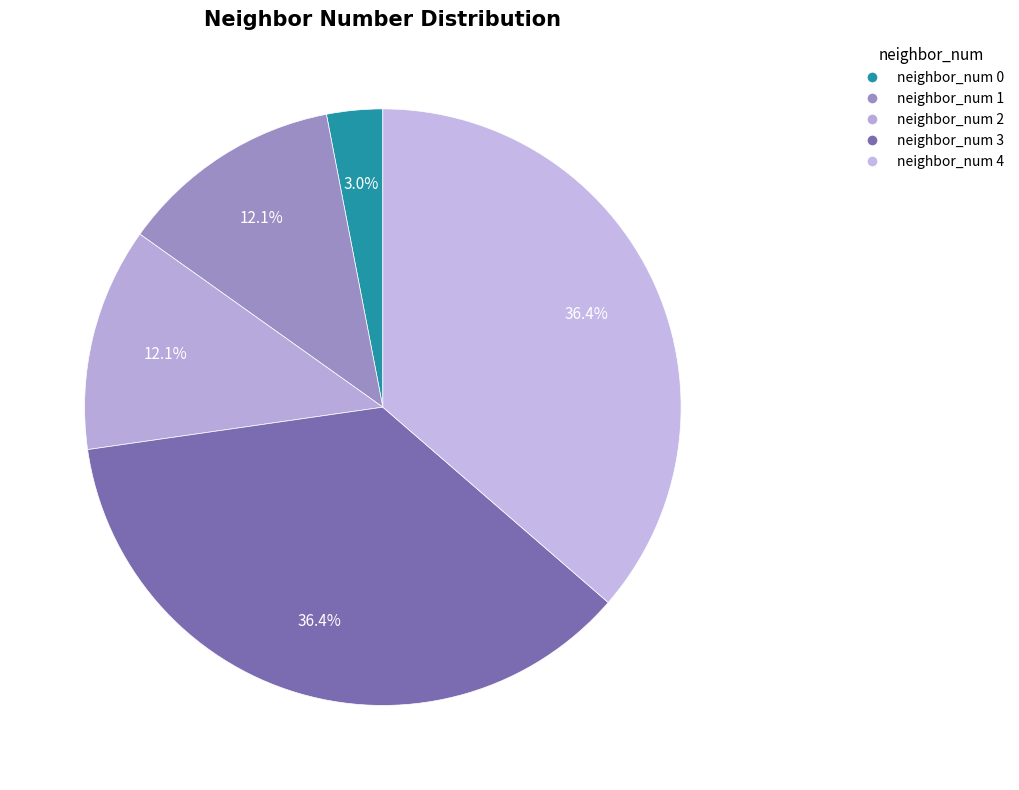

To the nearest percent, what is the difference between the neighbor_num 0 and neighbor_num 4 slice percentages?

33%